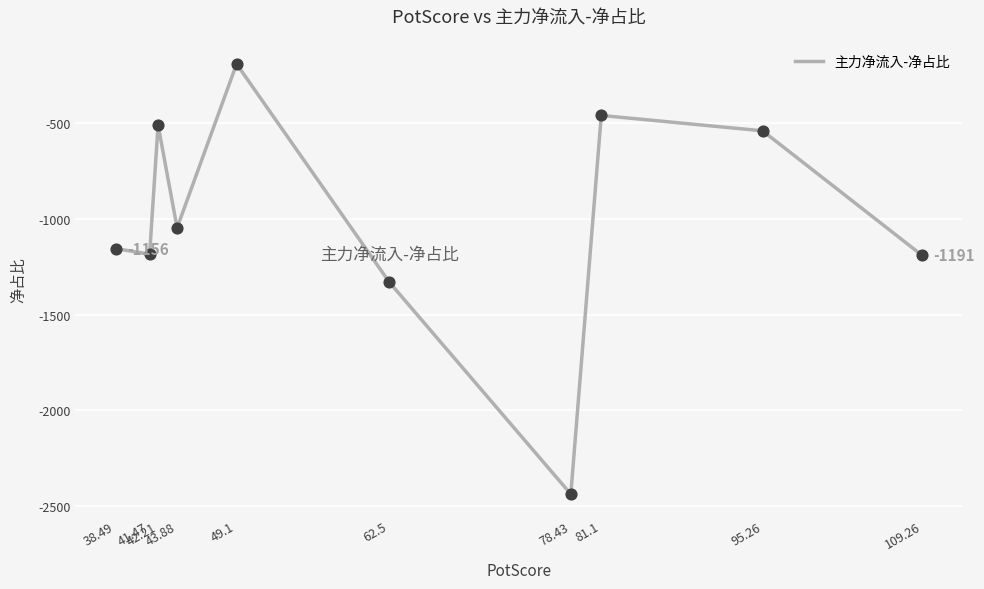

Which has a higher value, 42.21 or 43.88?

42.21